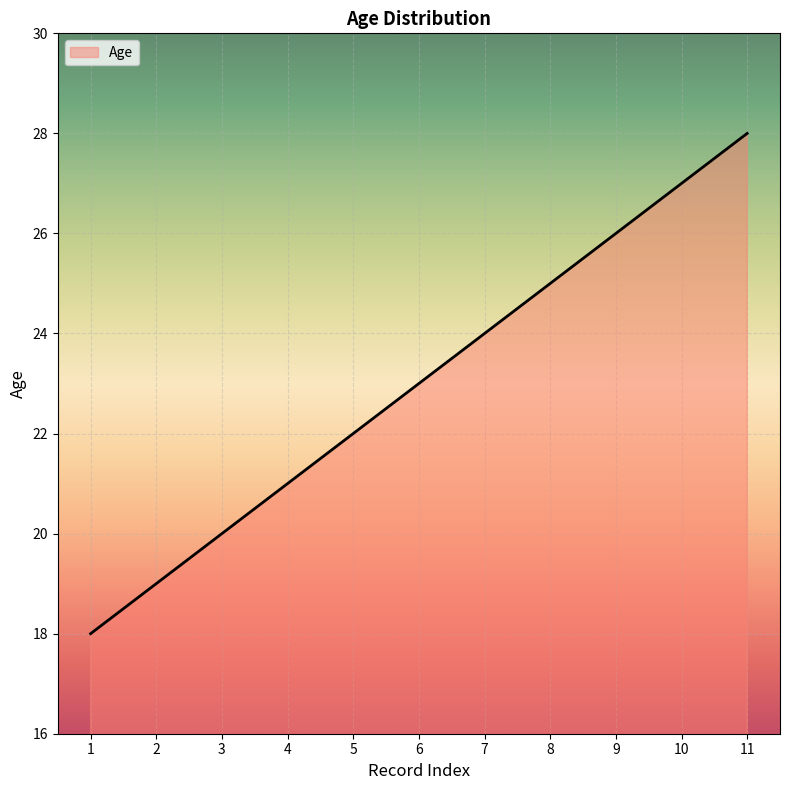

Reading left to right, transcribe all the data shown in this chart.

18	19	20	21	22	23	24	25	26	27	28